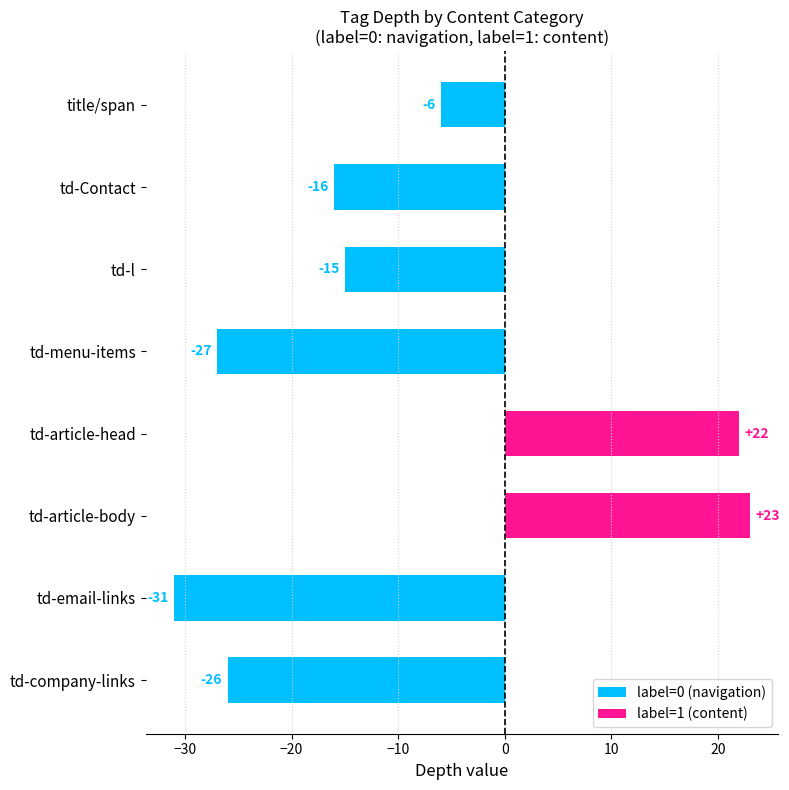

List the labels in order of value, smallest first.

td-email-links, td-menu-items, td-company-links, td-Contact, td-l, title/span, td-article-head, td-article-body